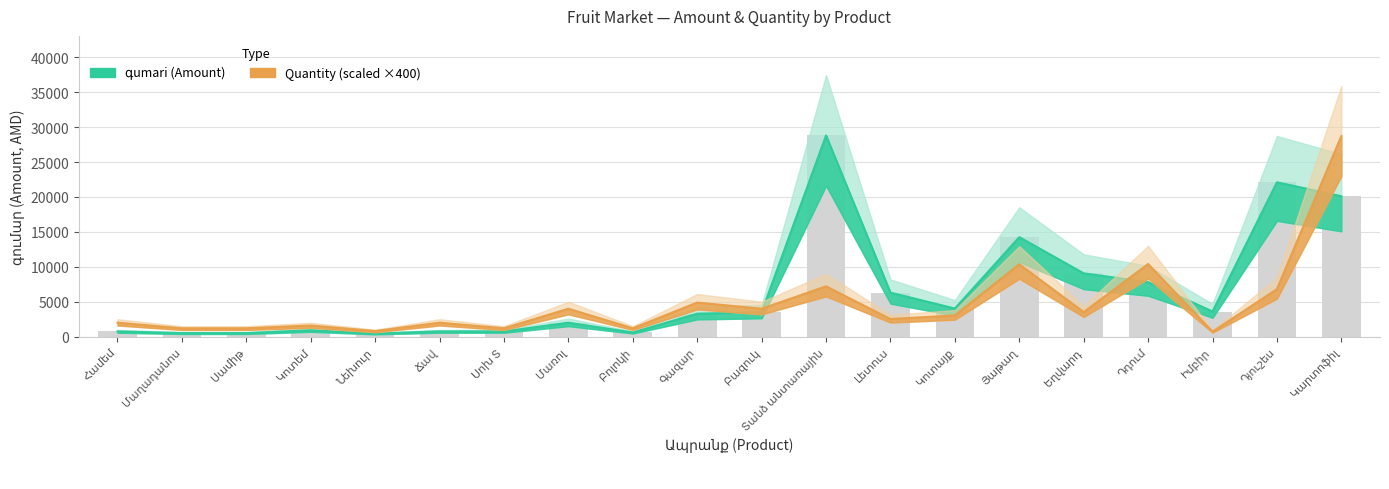

List the series in order of their overall mean, highest first.

գումար, քանակ